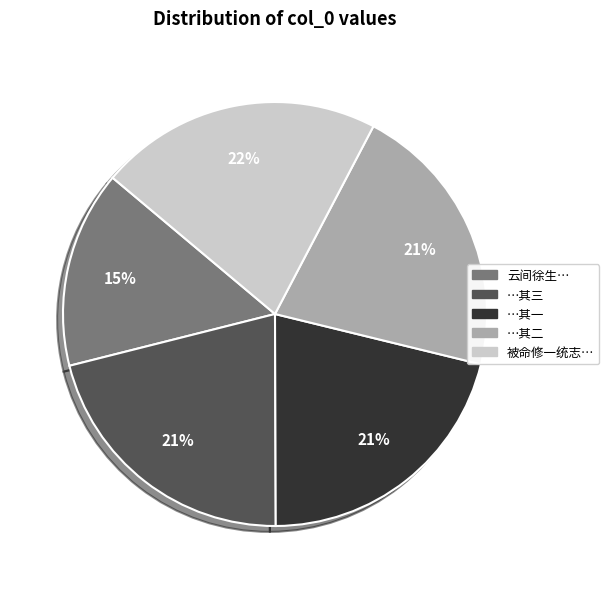

To the nearest percent, what is the difference between the largest and smallest slice percentages?

7%